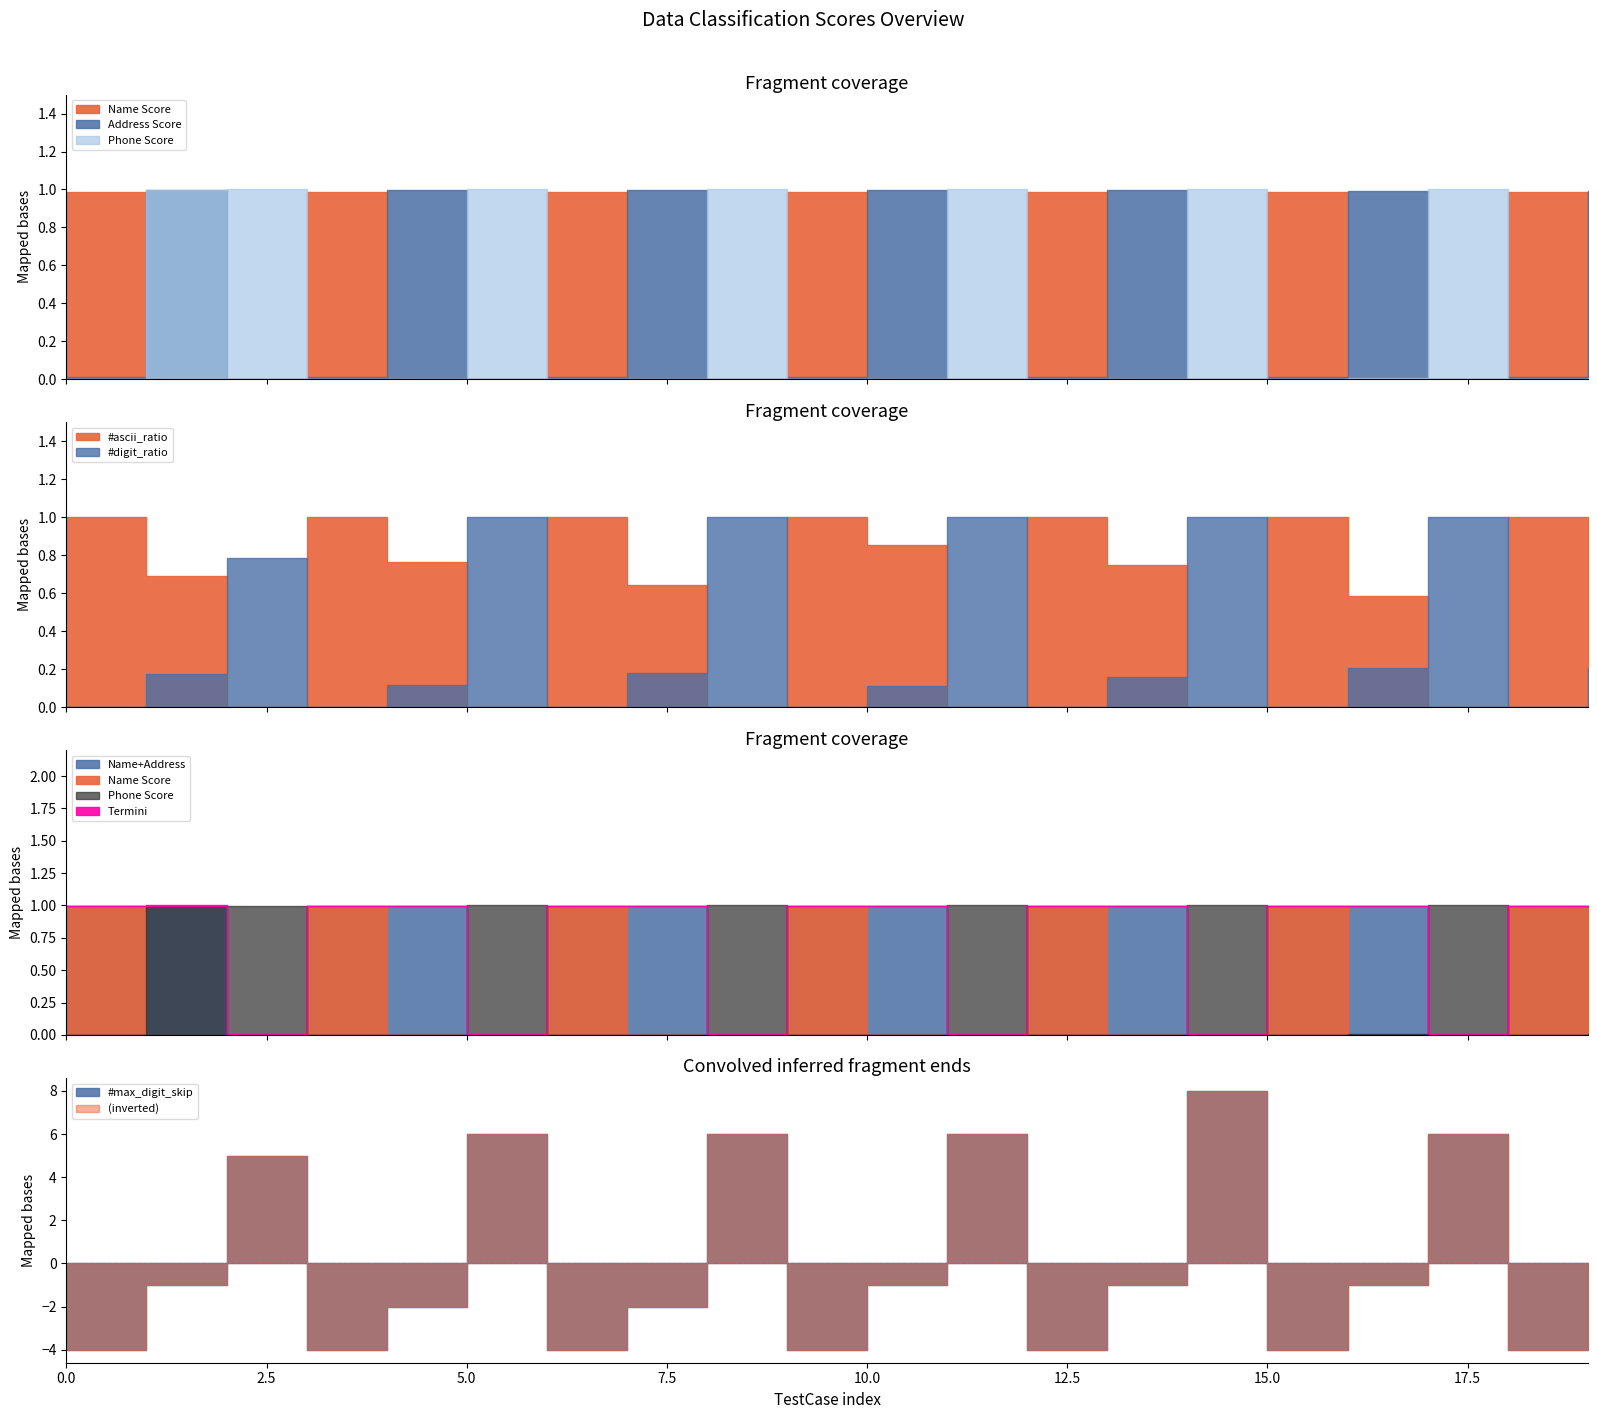

The value of Address Score at 16 is 1.0. True or false?

True